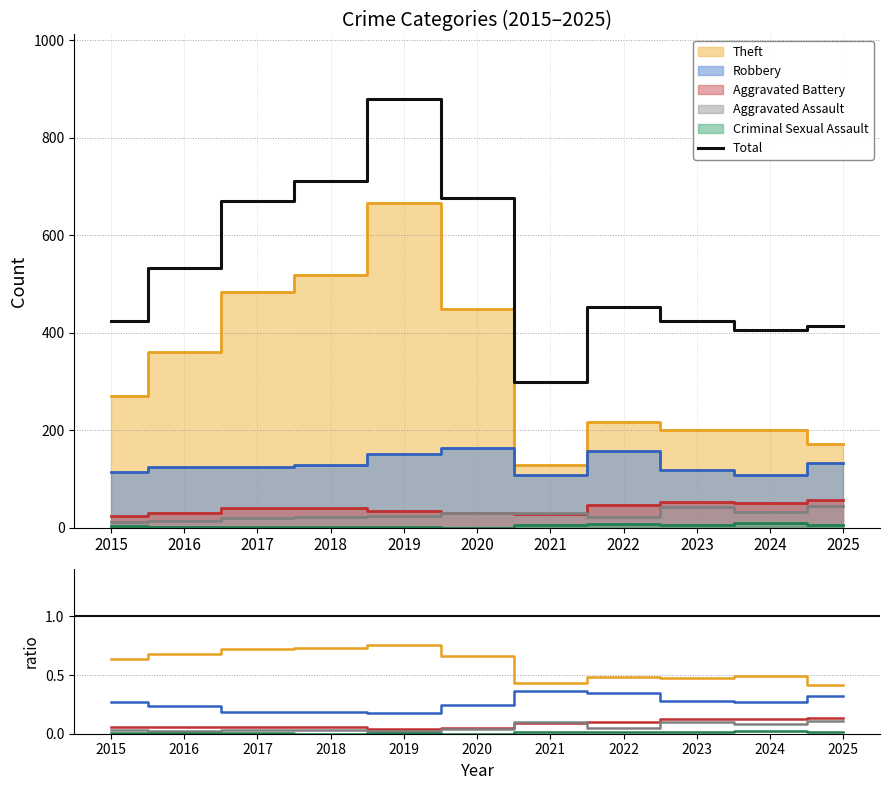

True or false: Aggravated Battery and Criminal Sexual Assault cross at least once.

False